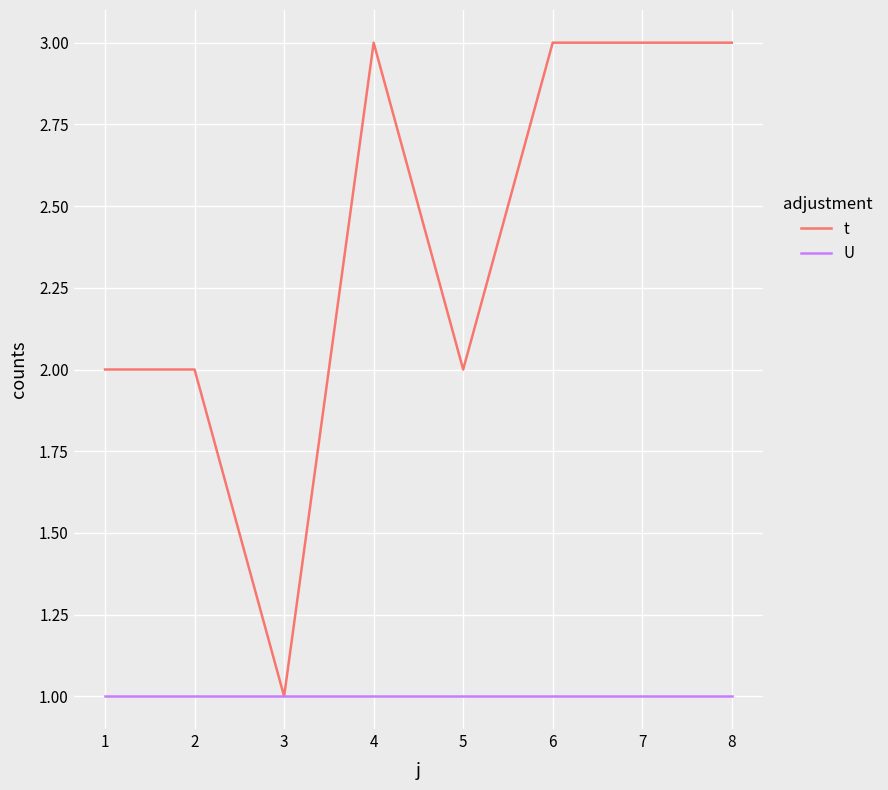

Which series has the widest spread of values?

t